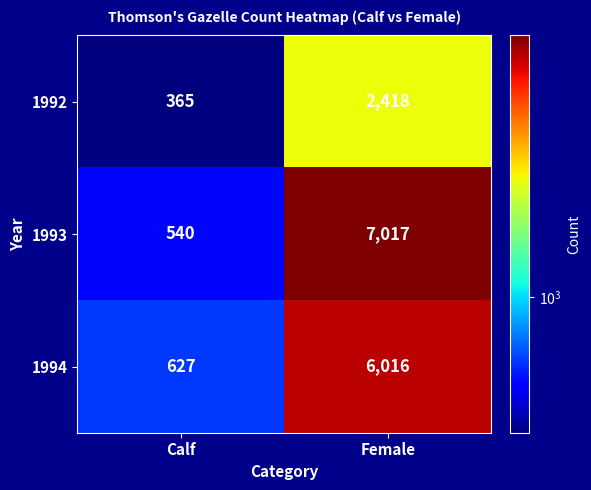

Which series has the largest total across all categories?

1993